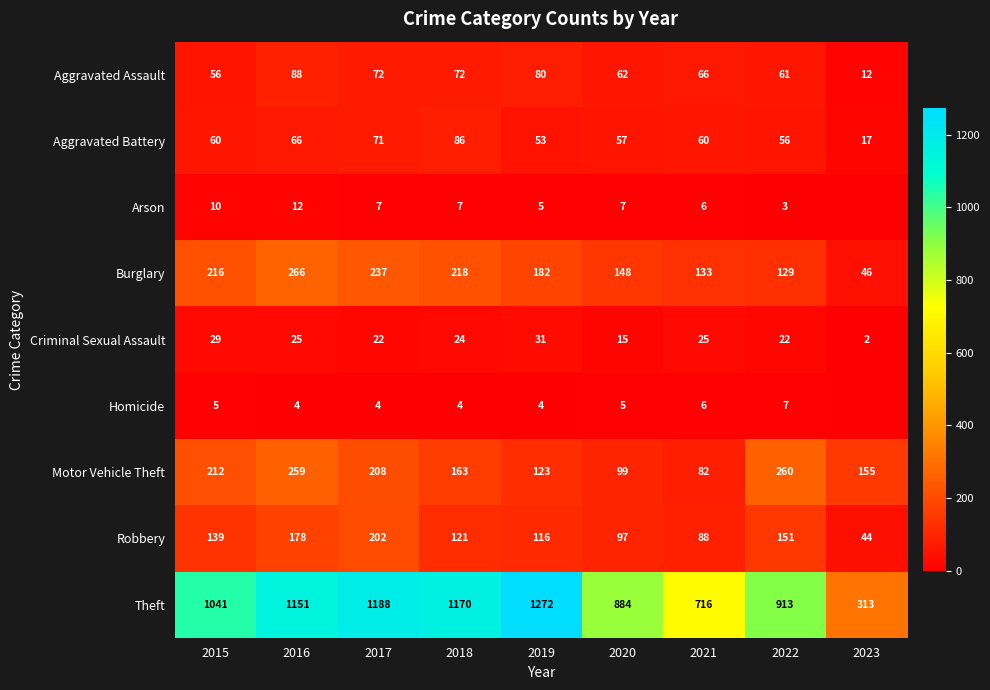

At which label does Aggravated Battery reach its peak?

2018